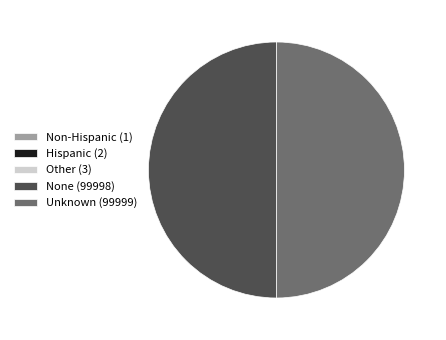

True or false: None (99998) accounts for 61% of the total.

False